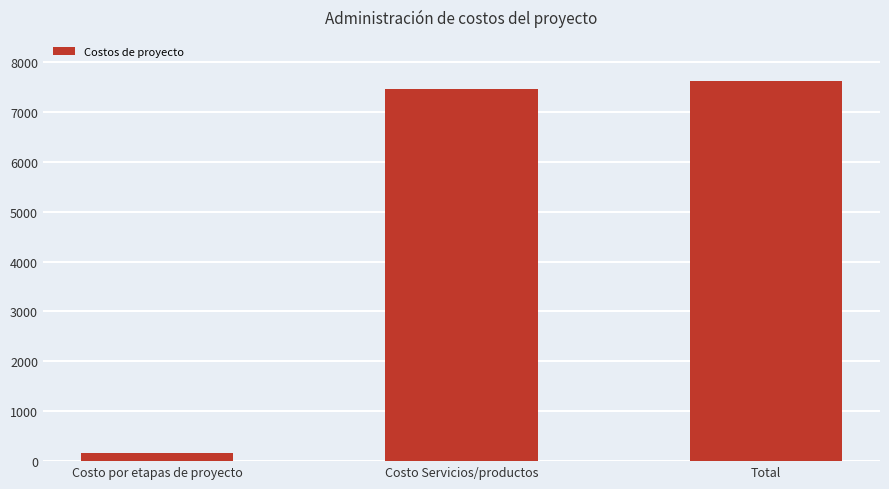

How many categories are shown in the chart?

3